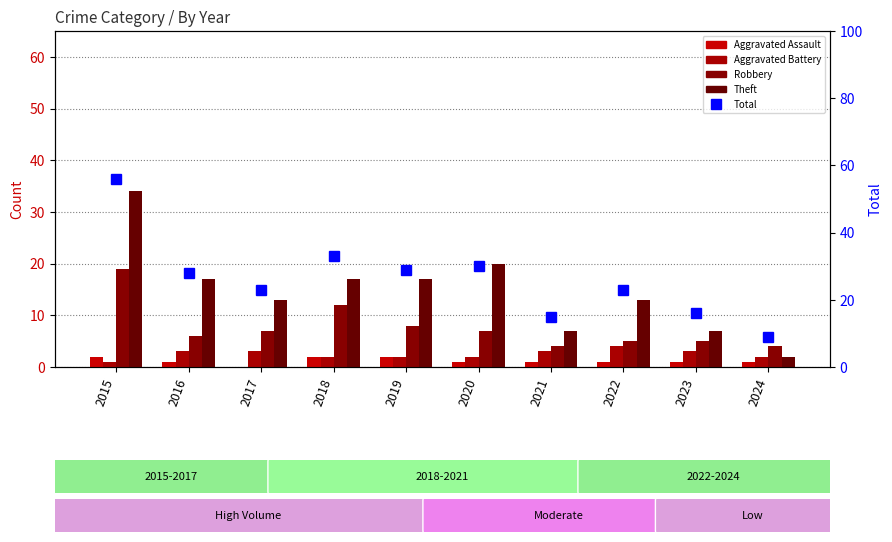

What is the difference between the maximum and minimum values in the Robbery series?

15